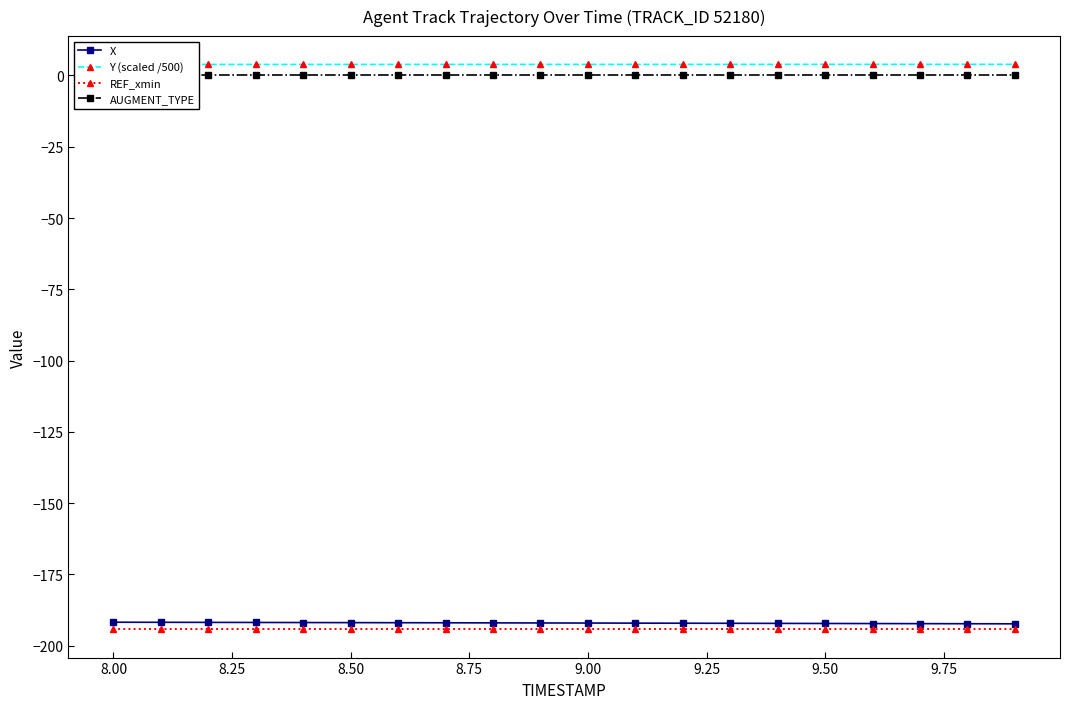

True or false: X and REF_xmin intersect in this chart.

False